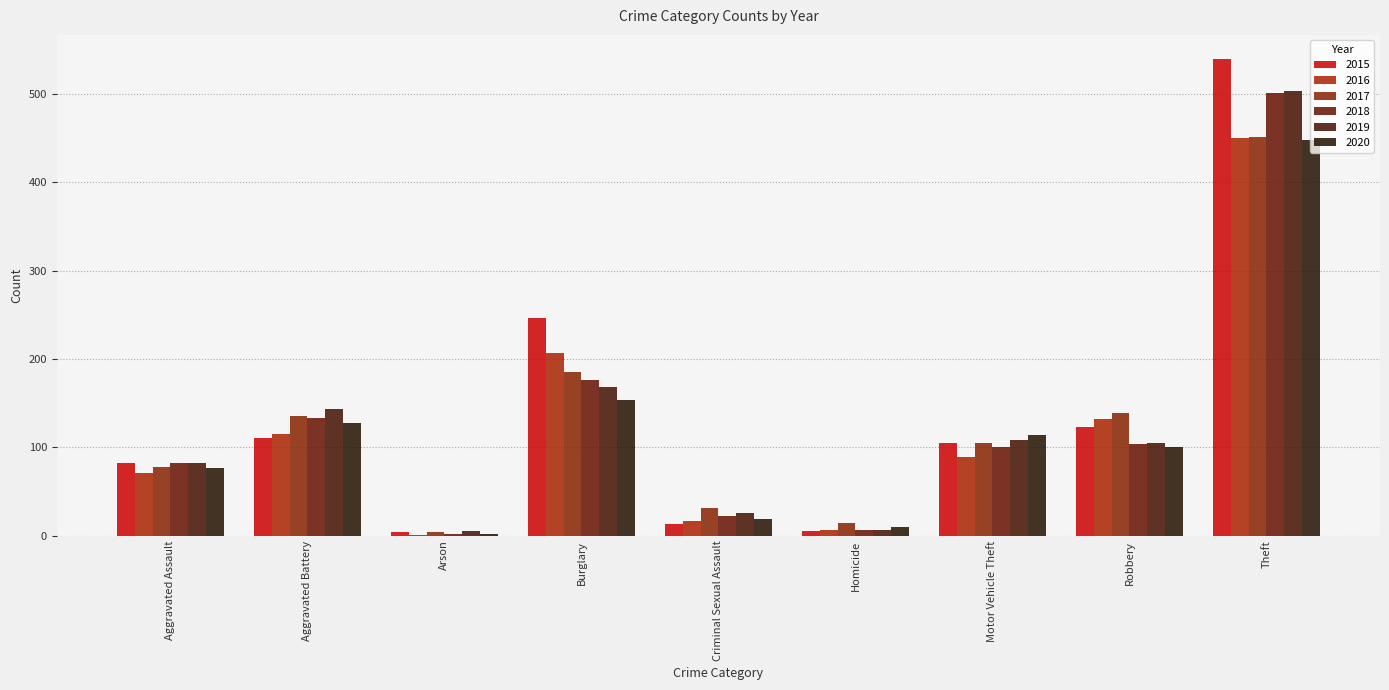

What is the label of the 4th bar from the right?

Homicide